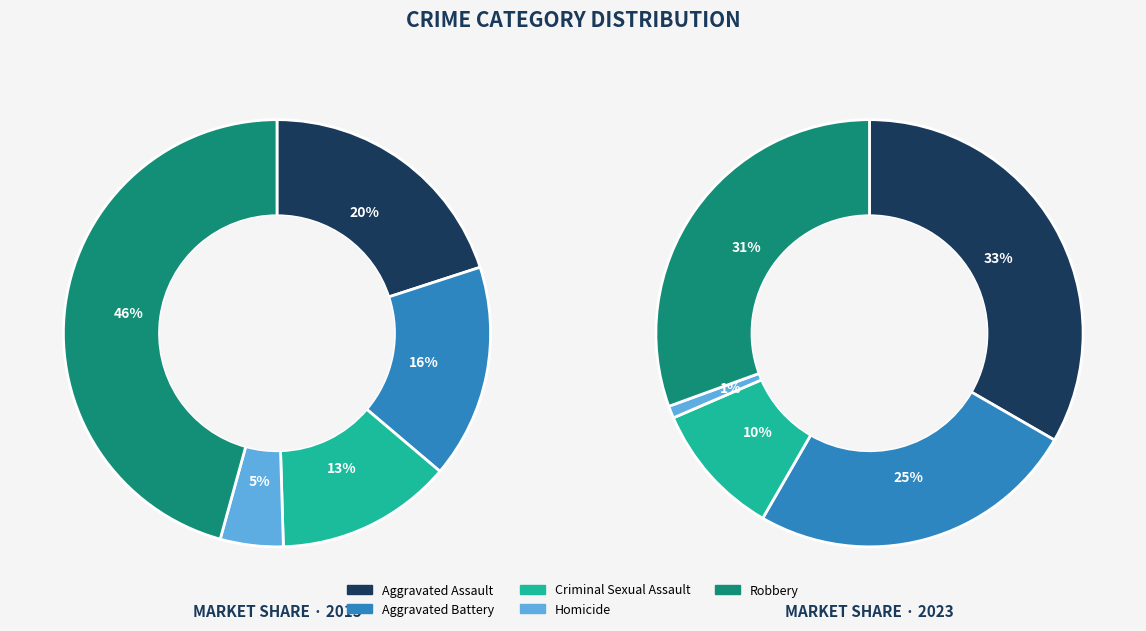

Do values_2023 and 3 together represent more than half of the pie?

No